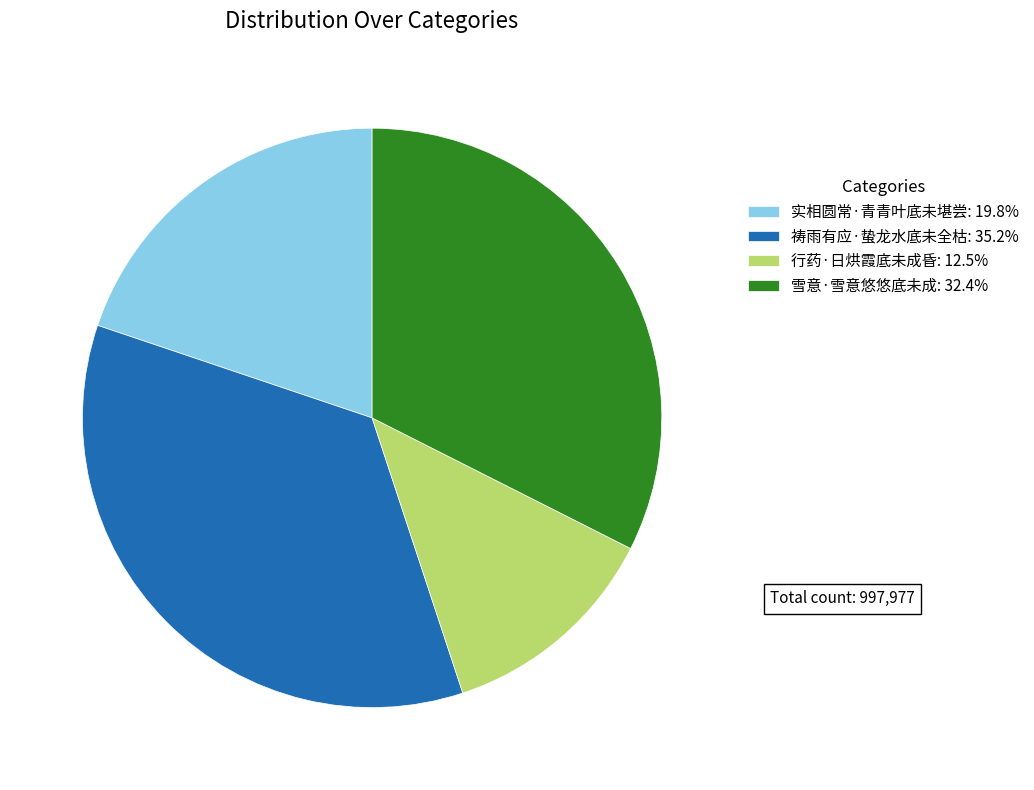

What is the largest slice in the pie chart?

祷雨有应·蛰龙水底未全枯